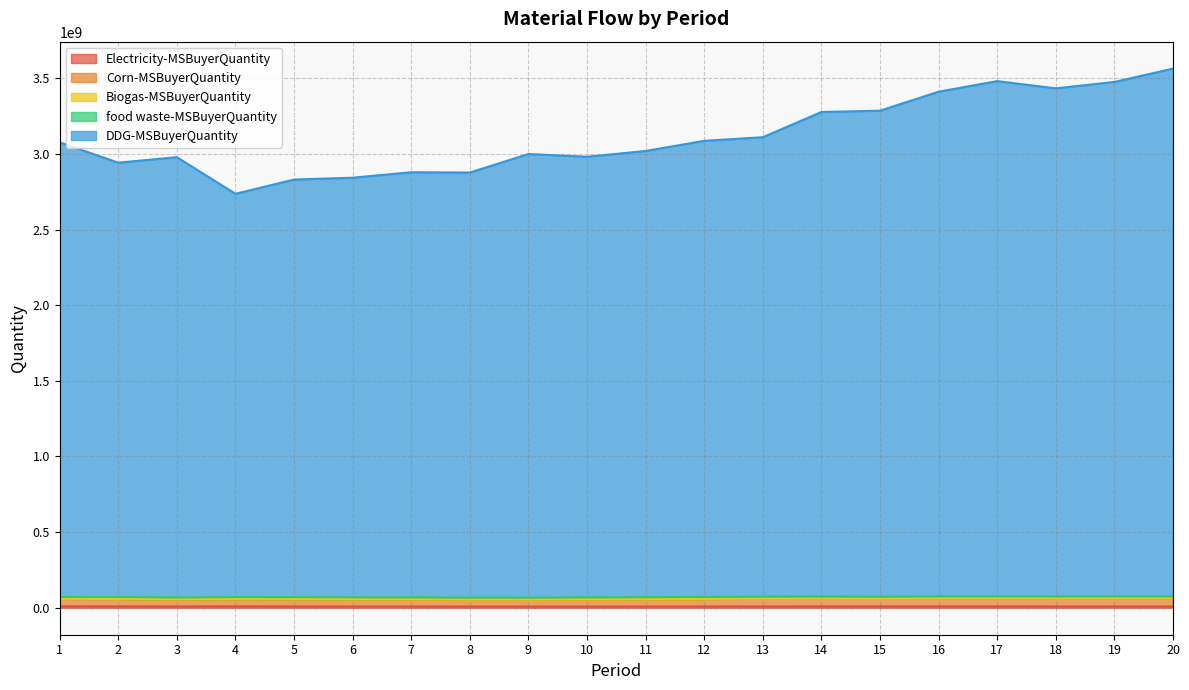

Is it true that Corn-MSBuyerQuantity equals 85524770.9 at 3?

False